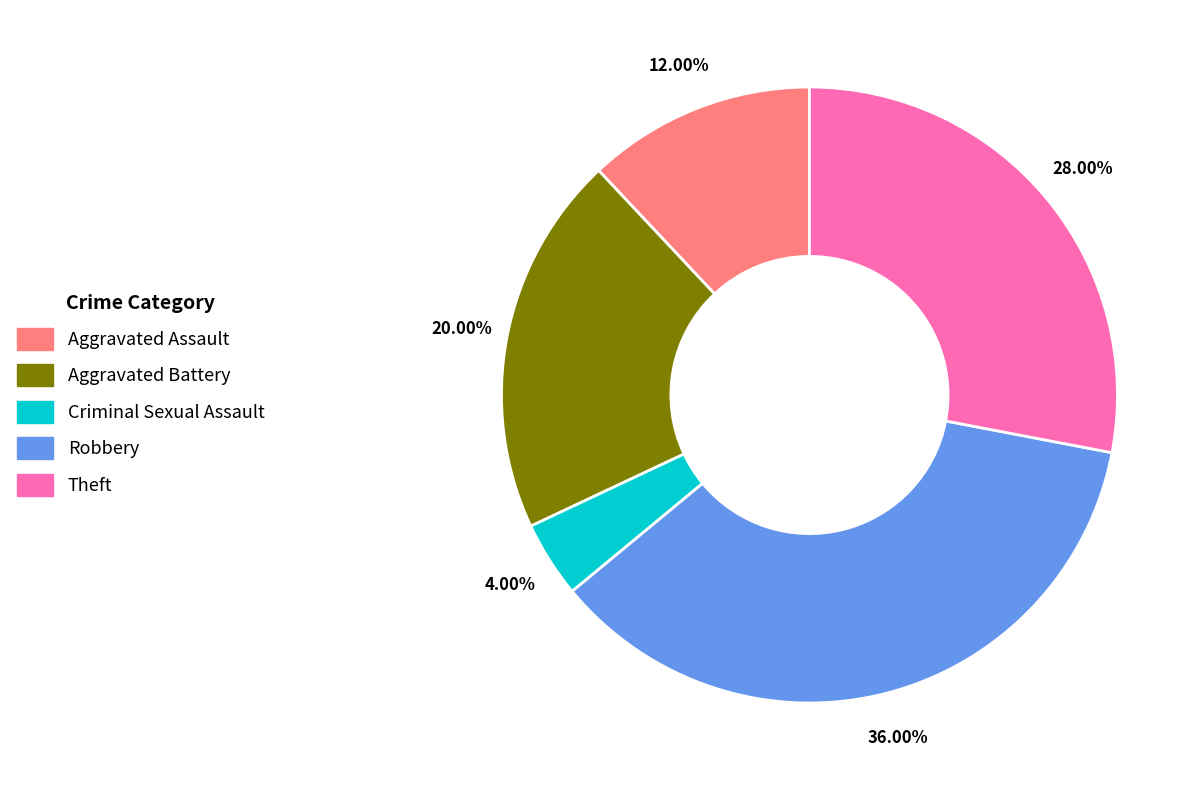

Is there any slice that represents more than half of the pie?

No